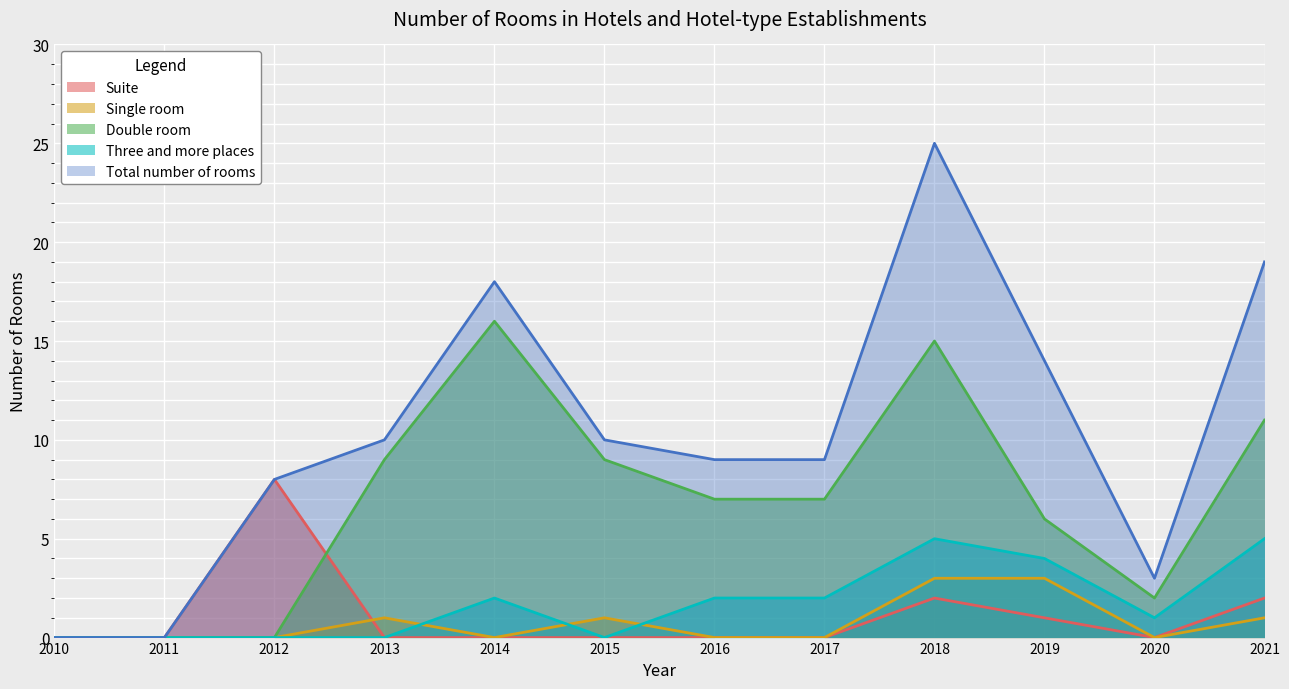

How many values in the Three and more places series are below 2?

6